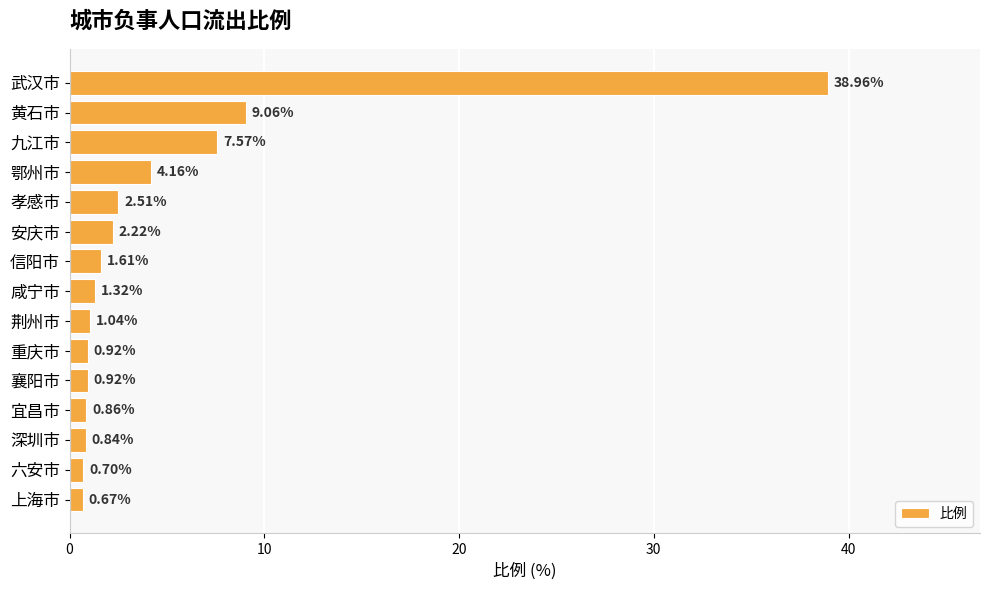

What is the sum of the values at 深圳市 and 宜昌市?

1.7